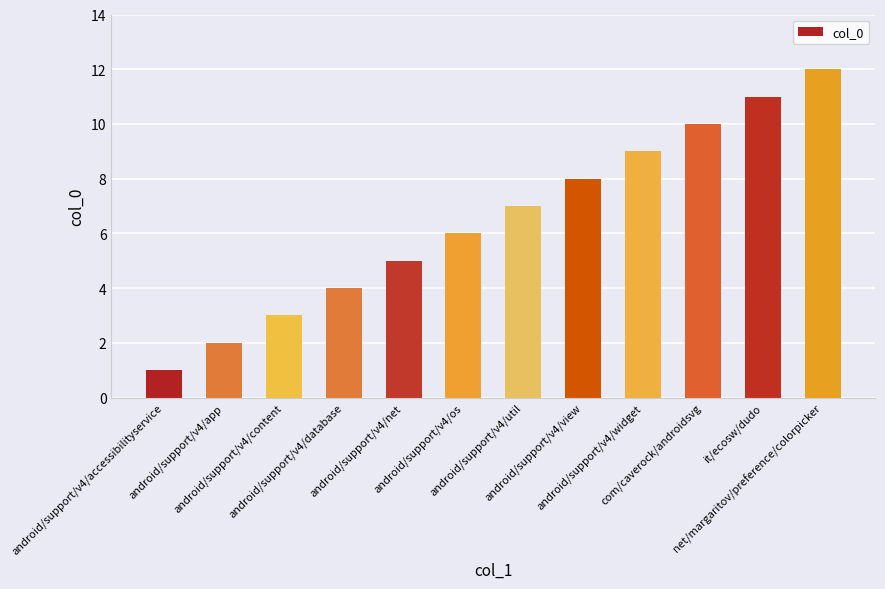

Reading left to right, transcribe all the data shown in this chart.

1	2	3	4	5	6	7	8	9	10	11	12